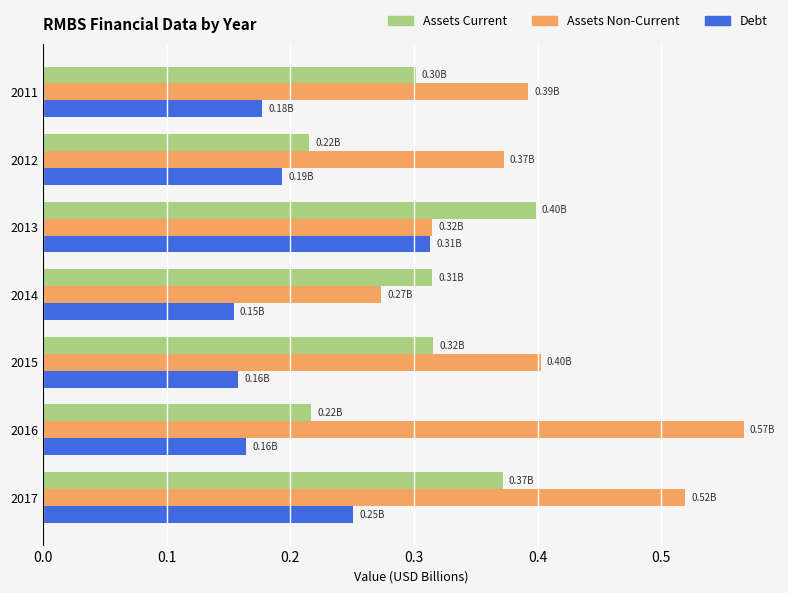

At 2017, list the series in order from largest to smallest.

Assets Non-Current, Assets Current, Debt